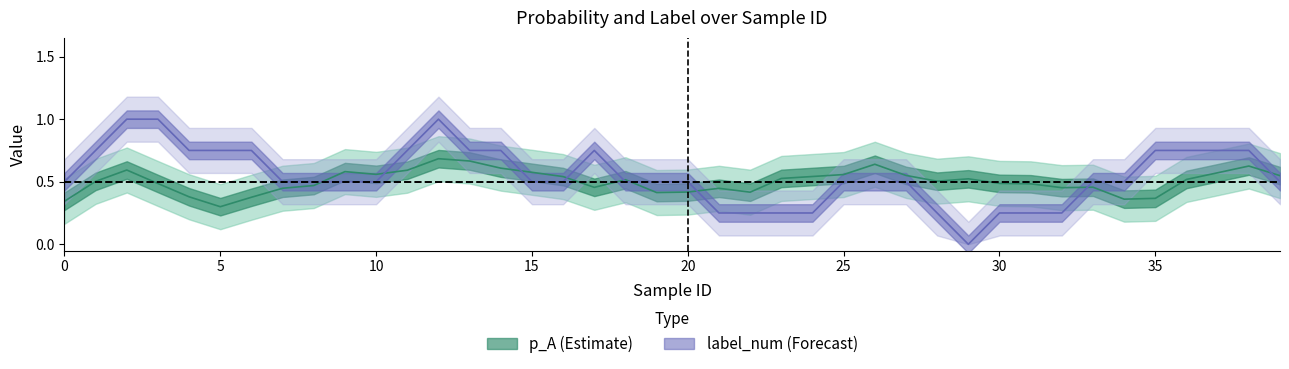

In label_num, how many points are lower than both neighbors (excluding endpoints)?

4